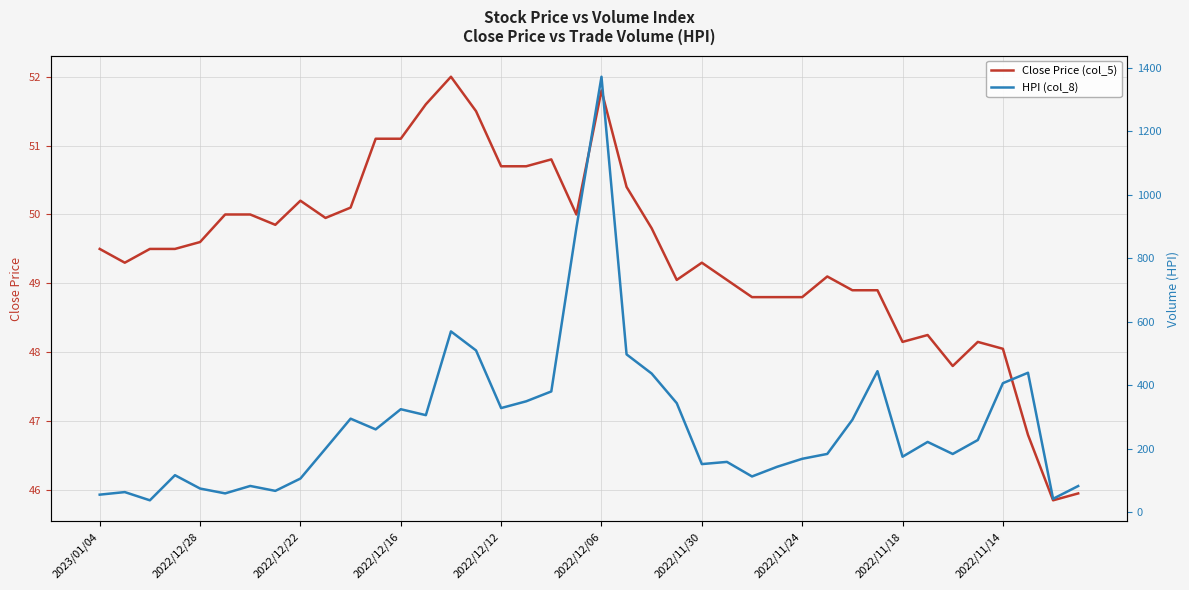

What are all the series names shown in the legend?

Close Price (col_5), HPI (col_8)